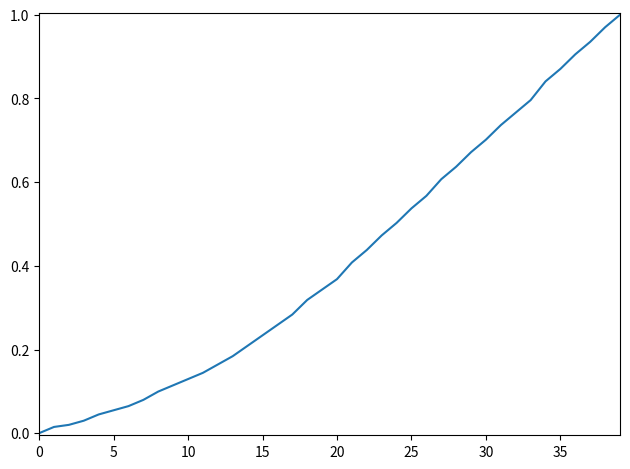

Is this an area chart (filled region under the line)?

No